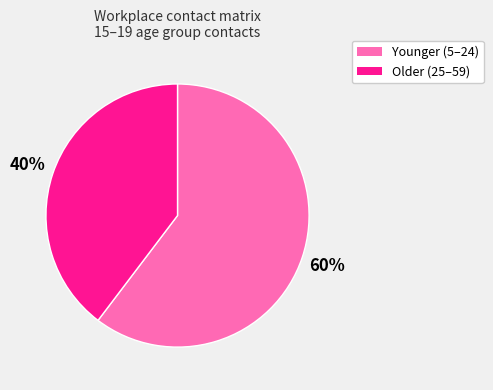

Is there any slice that represents more than half of the pie?

Yes